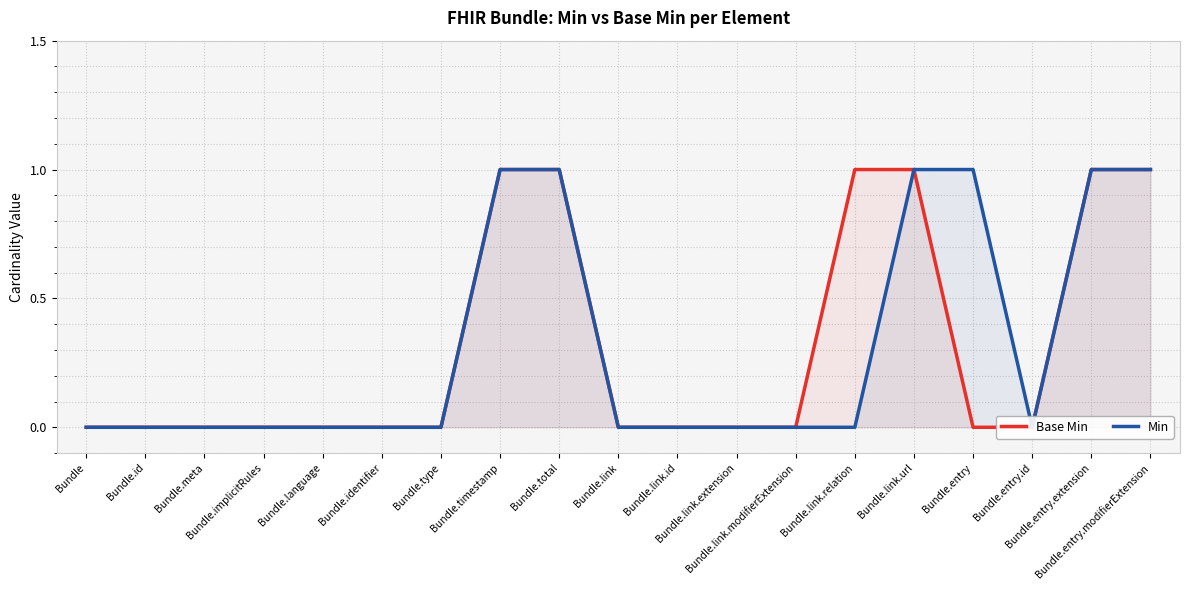

True or false: Min and Base Min intersect in this chart.

False